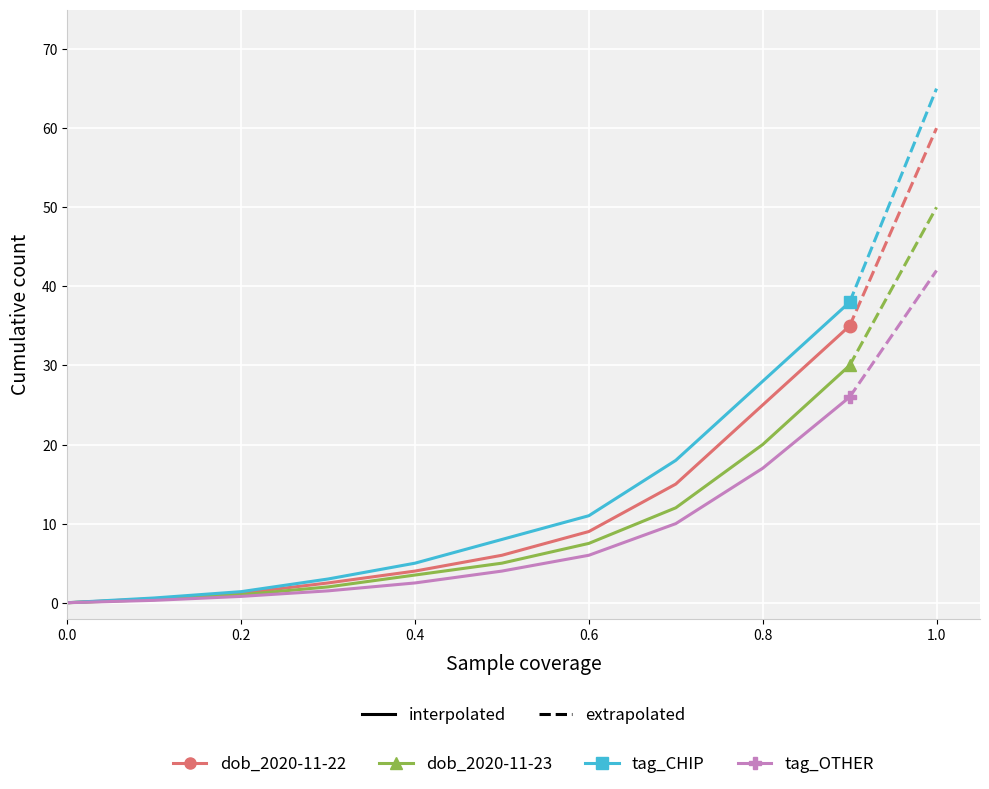

Rank the series by their average value, from highest to lowest.

tag_CHIP, dob_2020-11-22, dob_2020-11-23, tag_OTHER